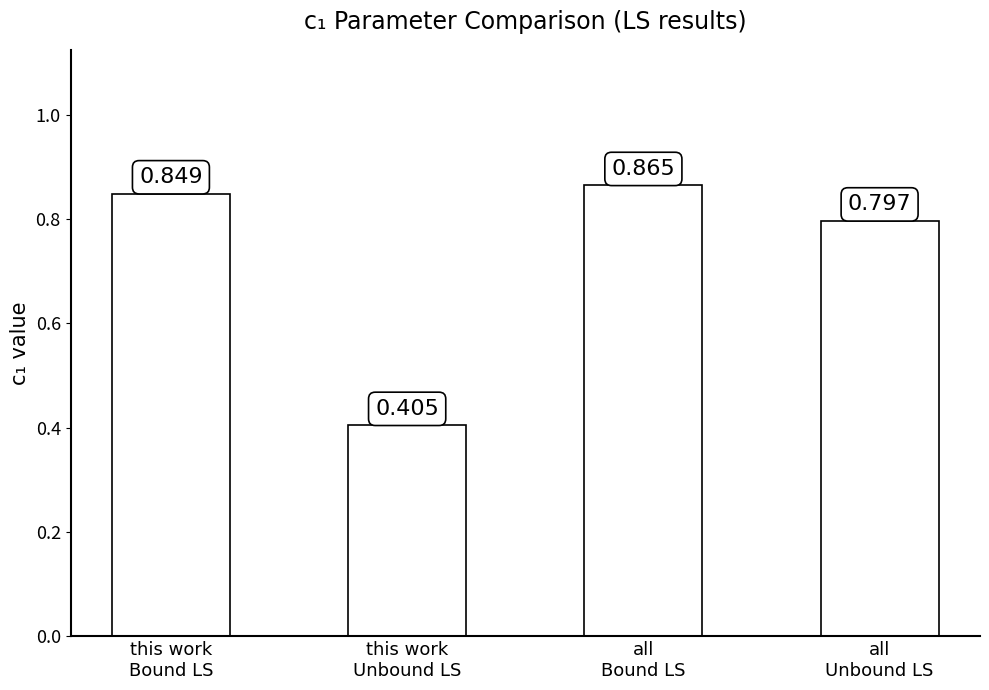

What is the label of the 2nd bar from the right?

all
Bound LS